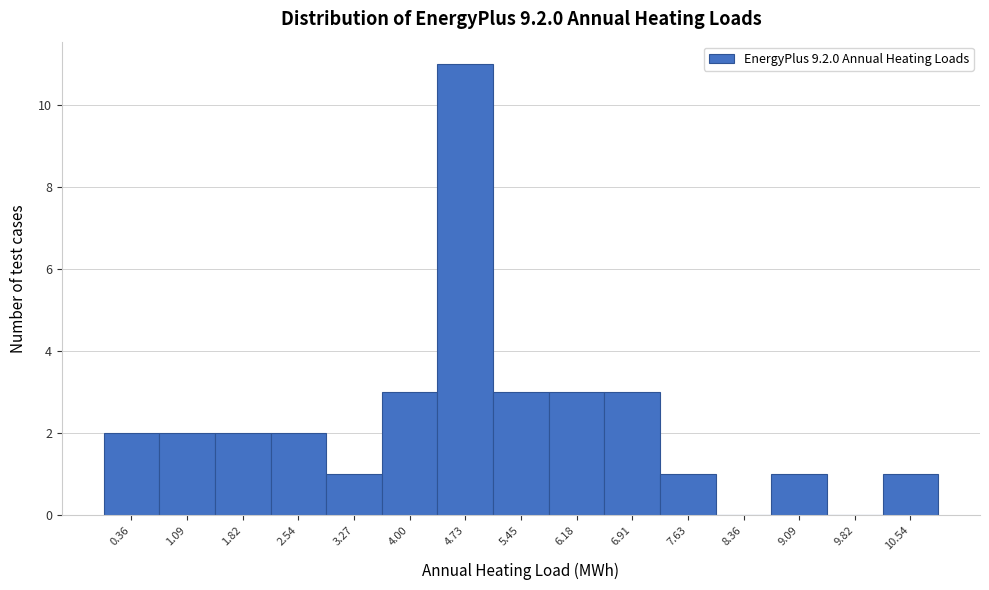

Over which range of the x-axis is the bar tallest?

4.4 to 5.1